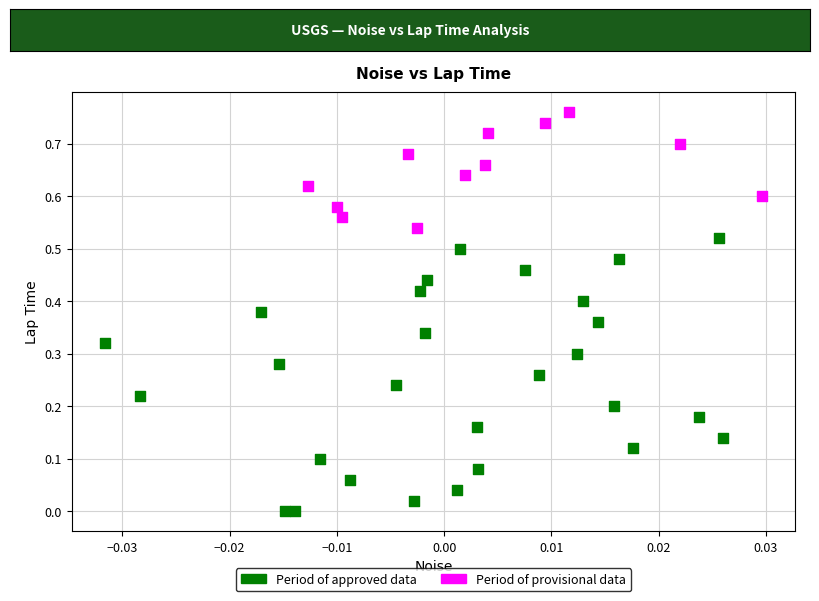

Which series reaches the maximum Y coordinate?

Period of provisional data